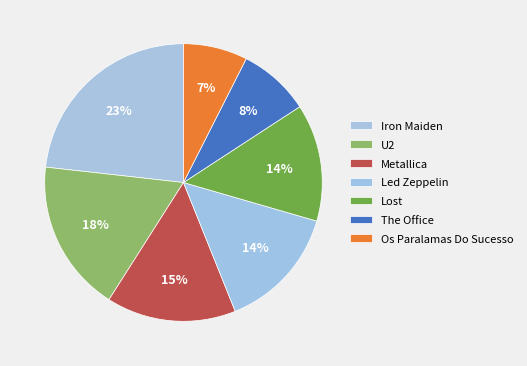

Rank the categories by value from highest to lowest.

Iron Maiden, U2, Metallica, Led Zeppelin, Lost, The Office, Os Paralamas Do Sucesso